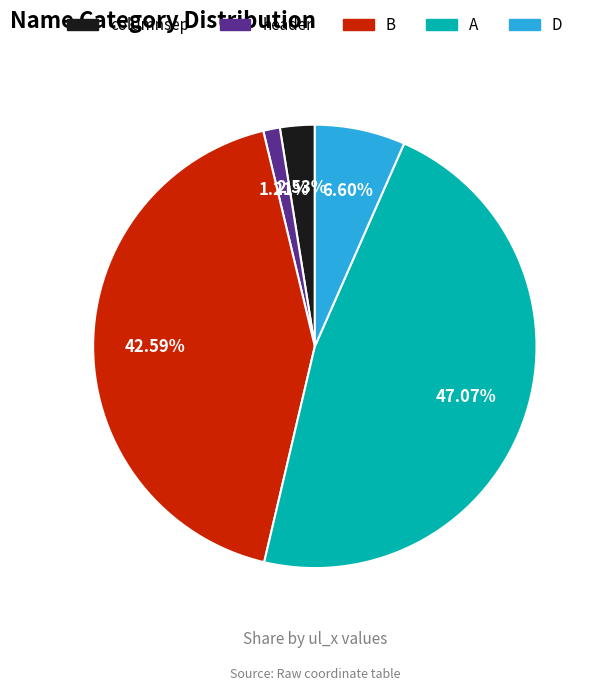

Is there a majority slice in this chart?

No